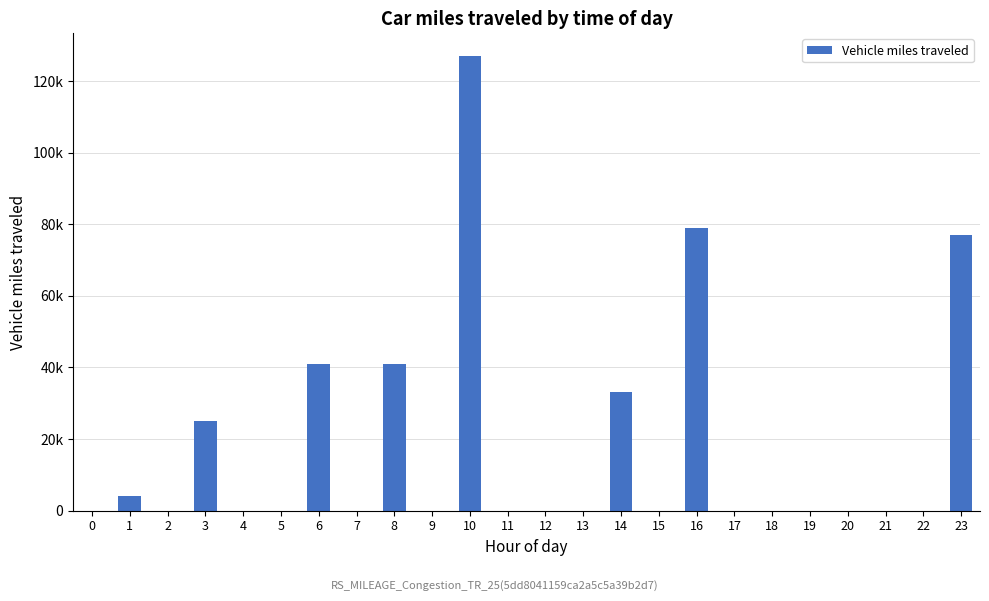

True or false: the data shows 0 at 13.

True